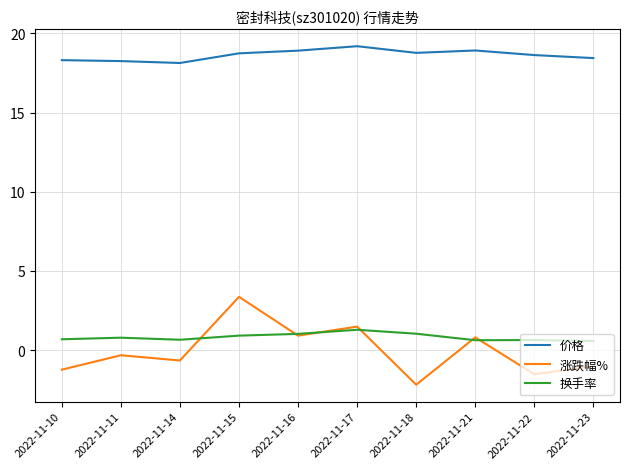

What is the sum of the 换手率 values at 2022-11-14 and 2022-11-21?

1.3